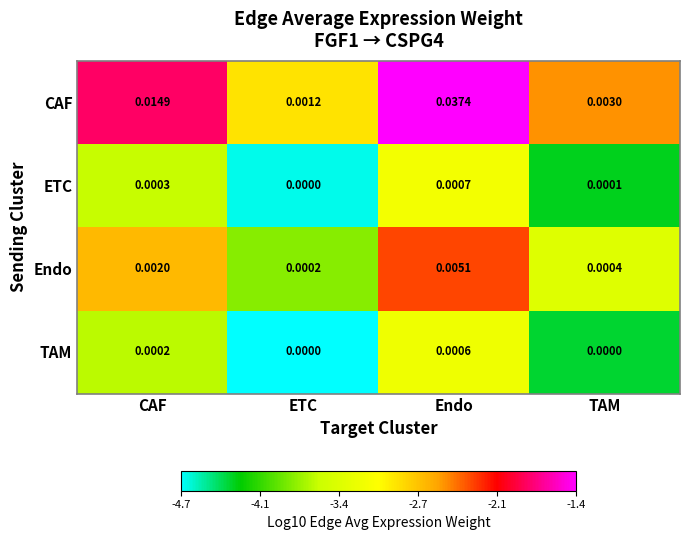

Which category has the highest value in the CAF series?

Endo